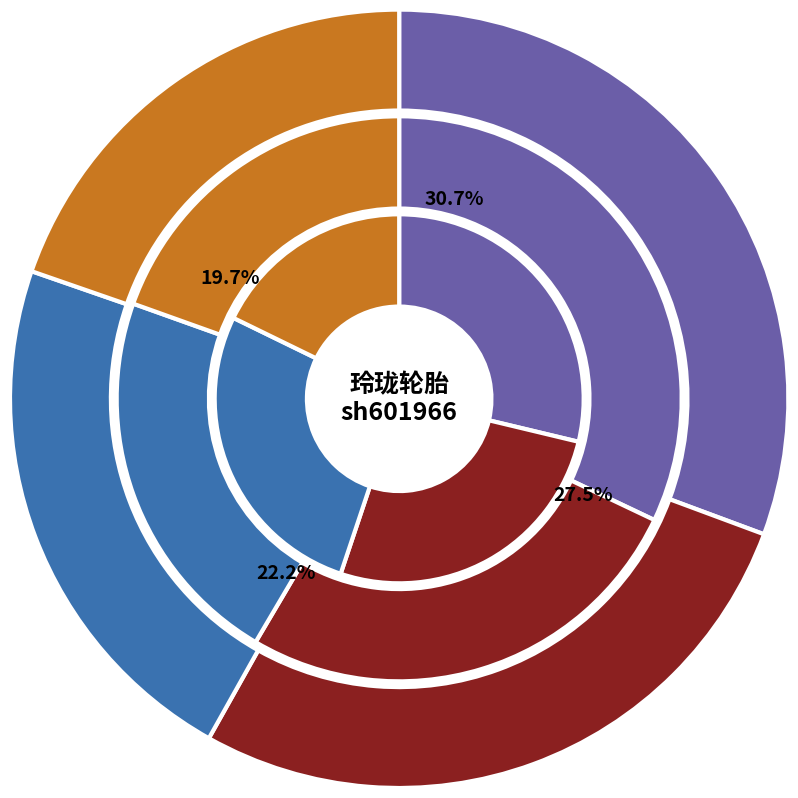

Which slice is the smallest?

2022-10-31